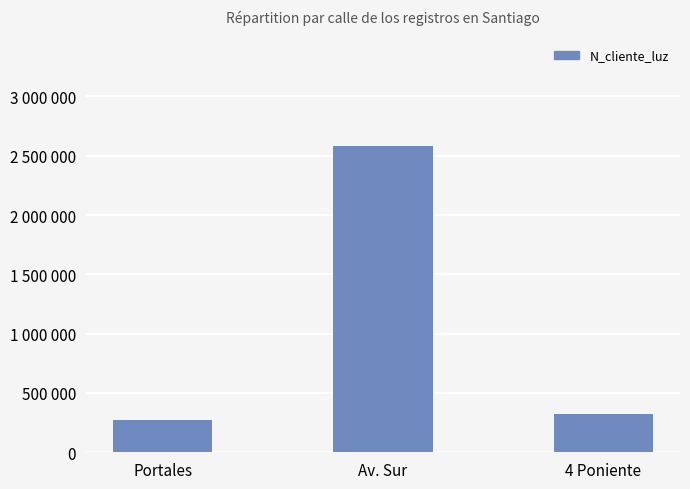

Does the chart contain any negative values?

No